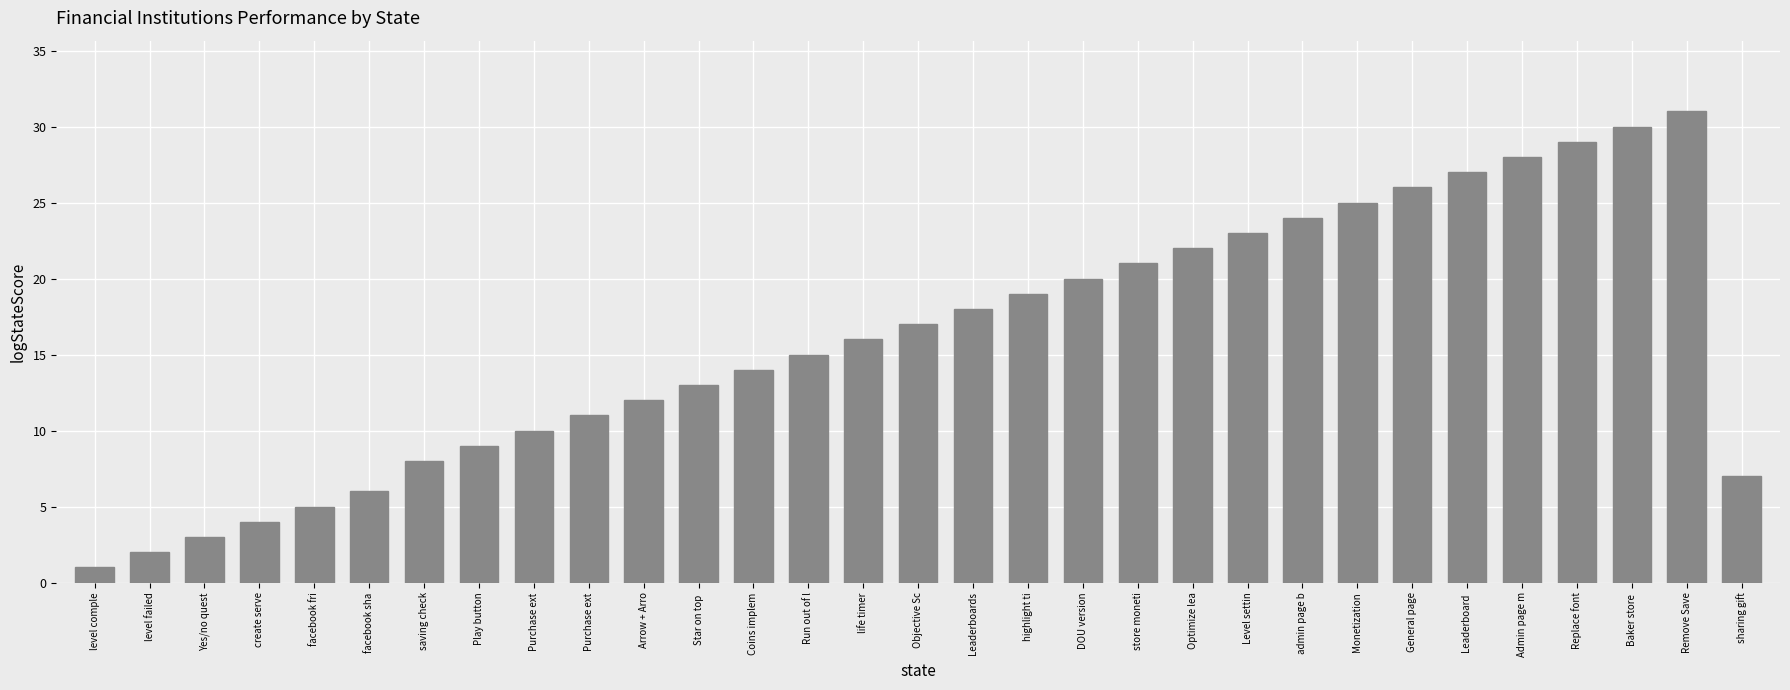

Which label corresponds to the largest value in the chart?

Remove Save